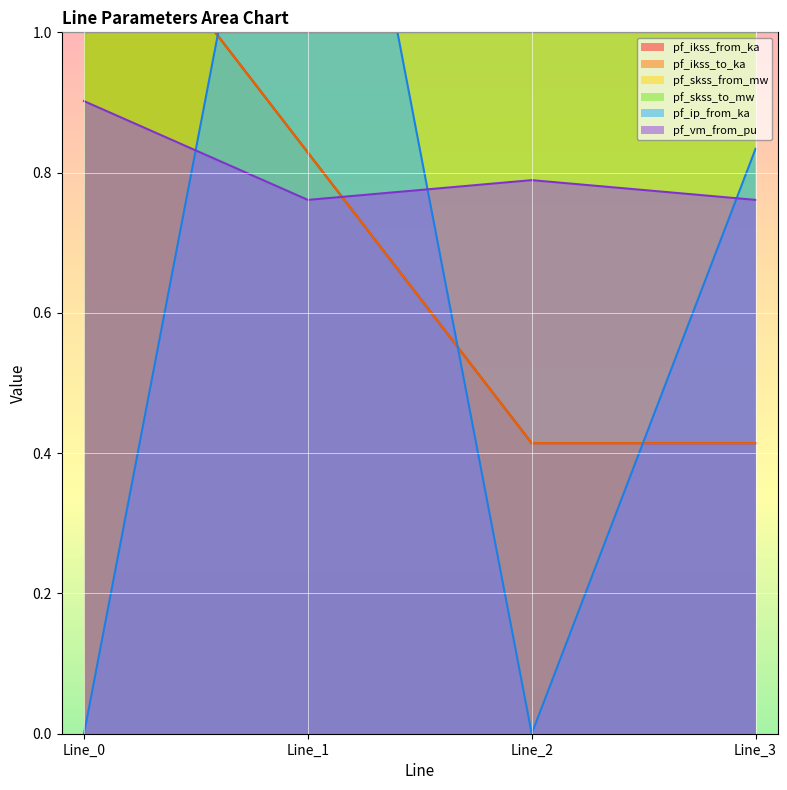

Does the chart display data point markers on the line(s)?

No